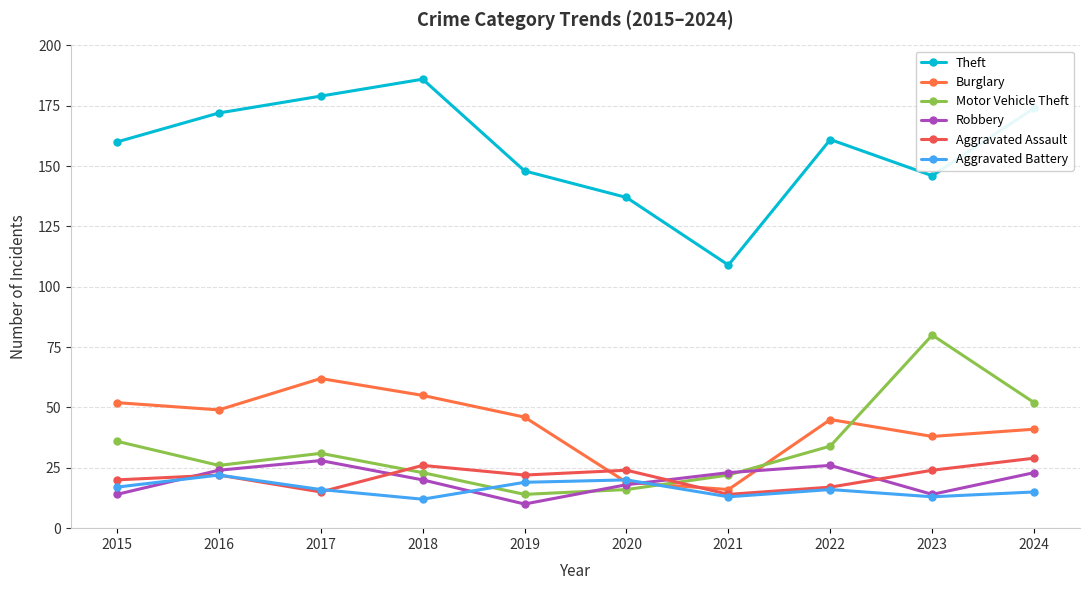

List the labels in order of Theft value, smallest first.

2021, 2020, 2023, 2019, 2015, 2022, 2016, 2024, 2017, 2018